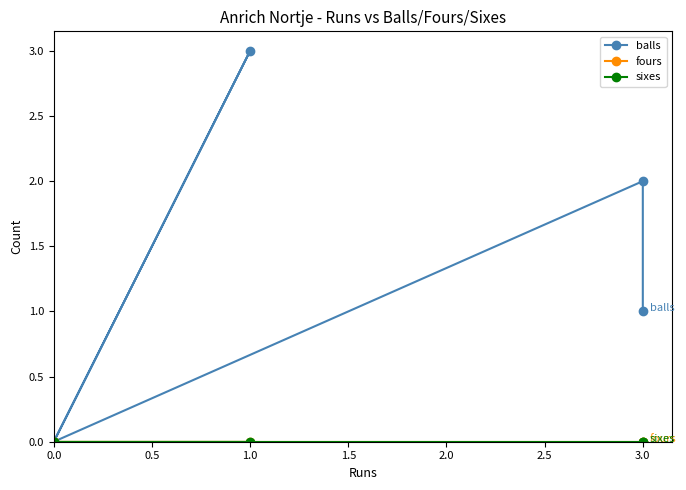

The value of fours at 1.0 is 0. True or false?

True